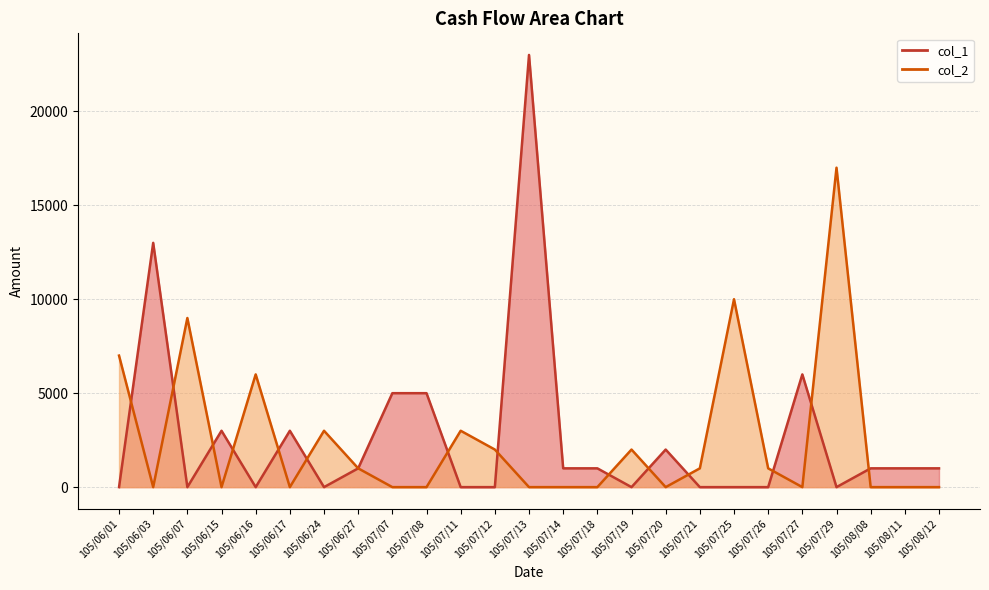

True or false: col_2 has more than 1 points higher than both neighbors.

True